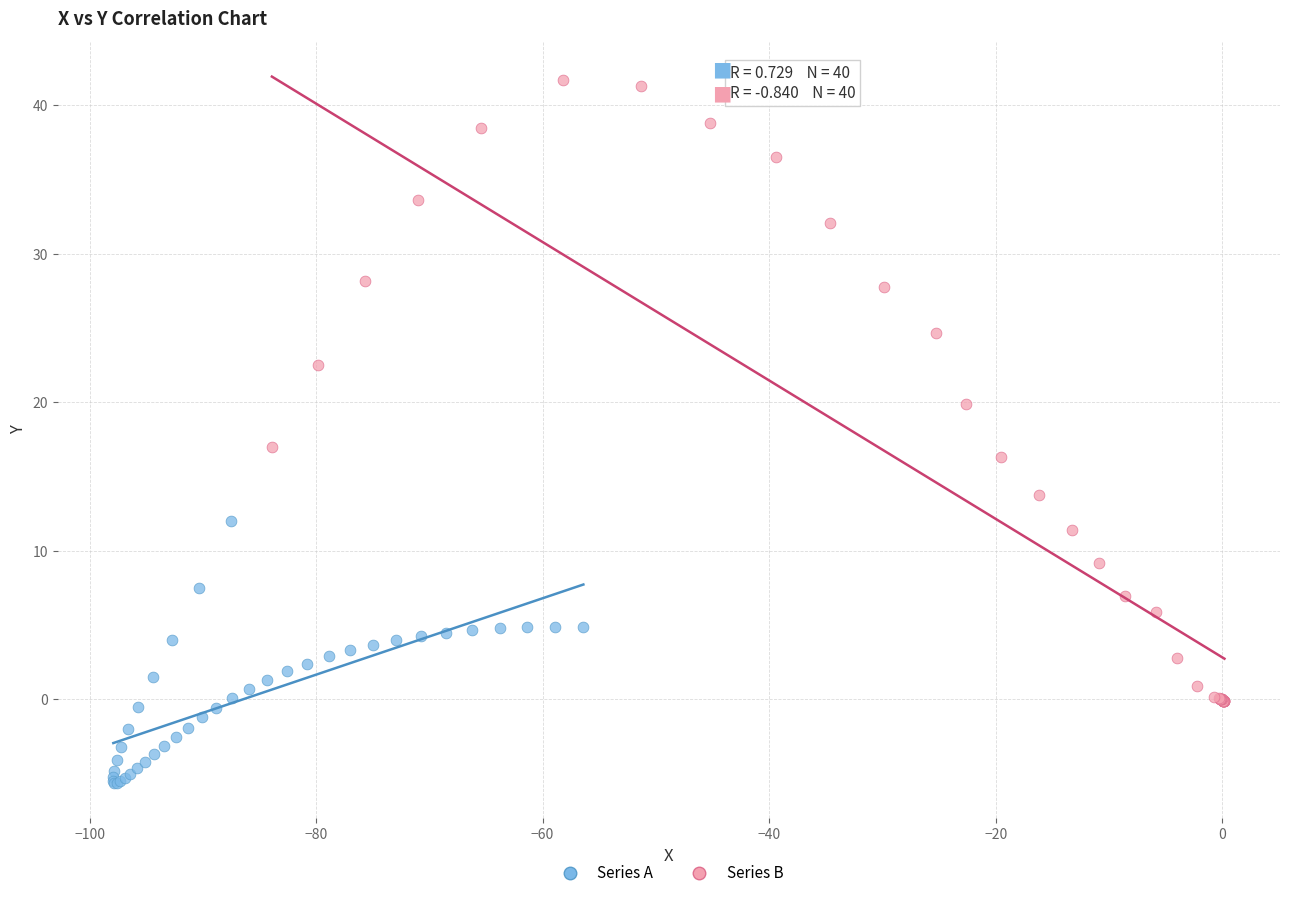

Which series has the widest spread of Y values?

Series B